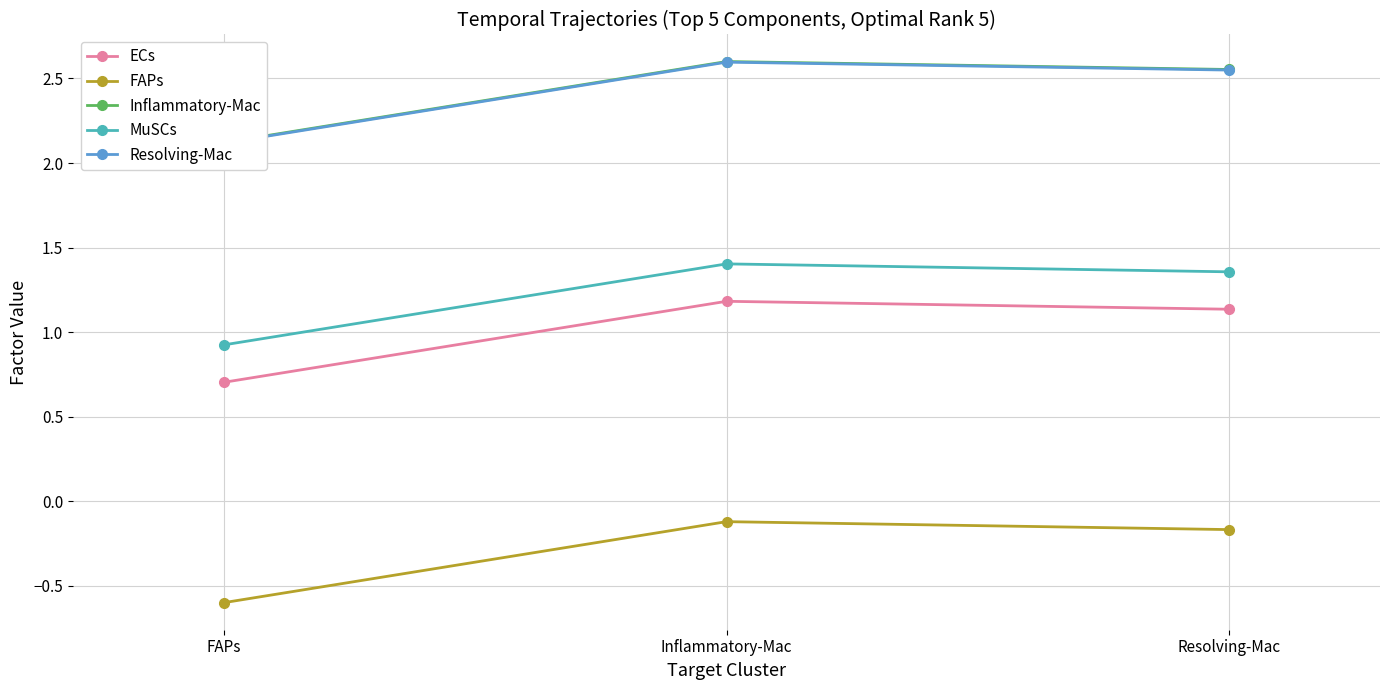

Which has a higher value, FAPs or Resolving-Mac?

Resolving-Mac